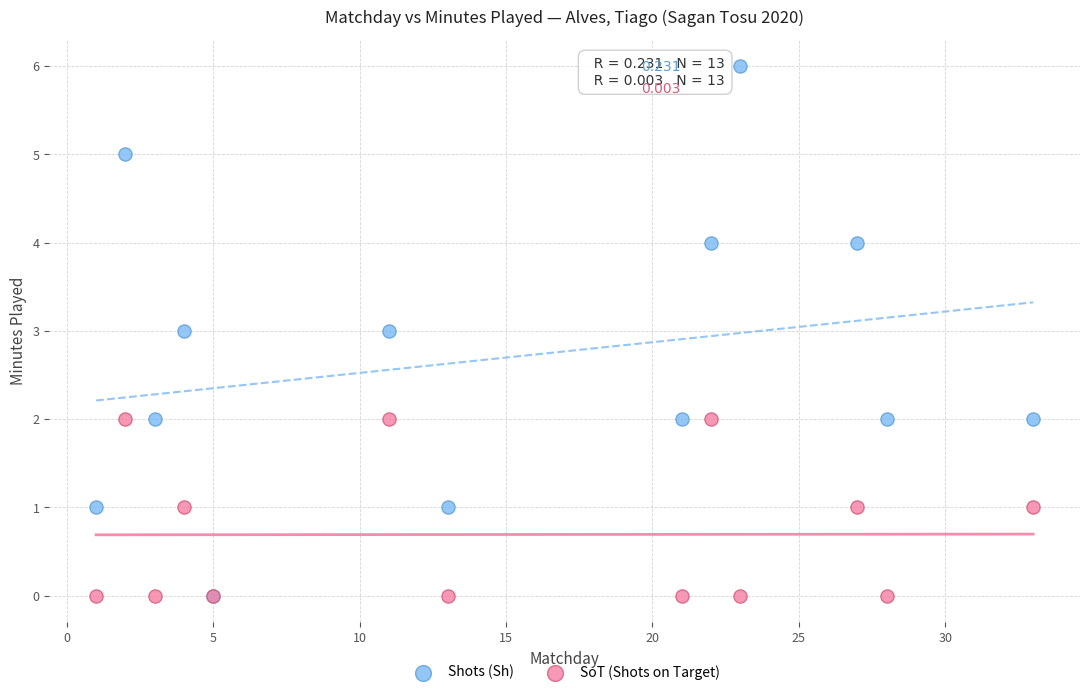

Which series has the widest spread of Y values?

Shots (Sh)